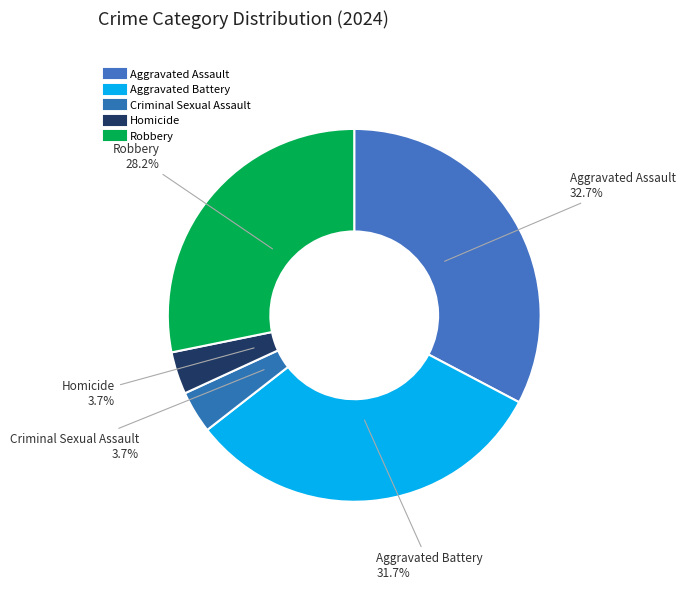

What percentage do Homicide and Criminal Sexual Assault together represent?

7.4%